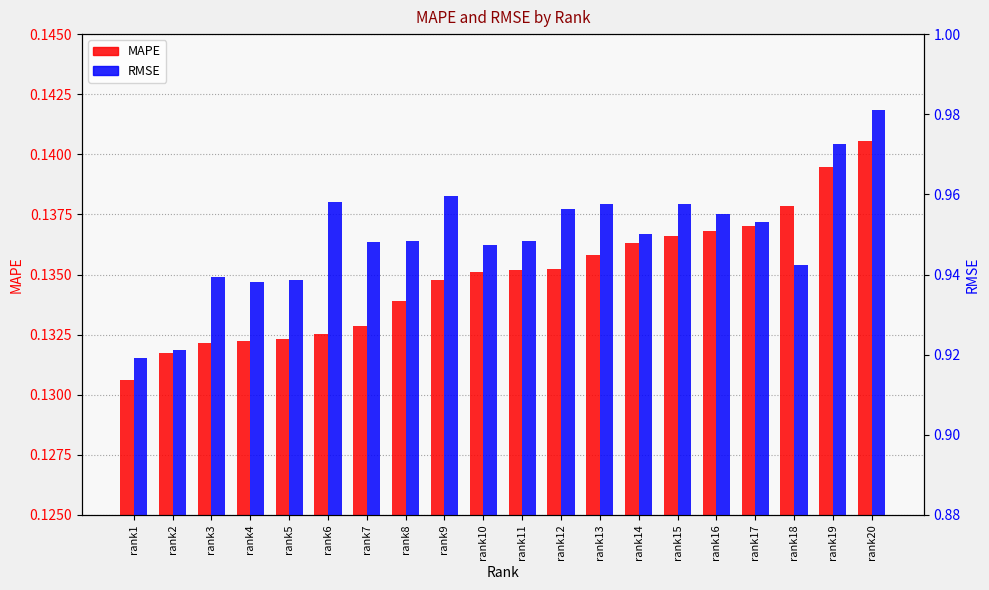

At rank19, list the series in order from largest to smallest.

RMSE, MAPE